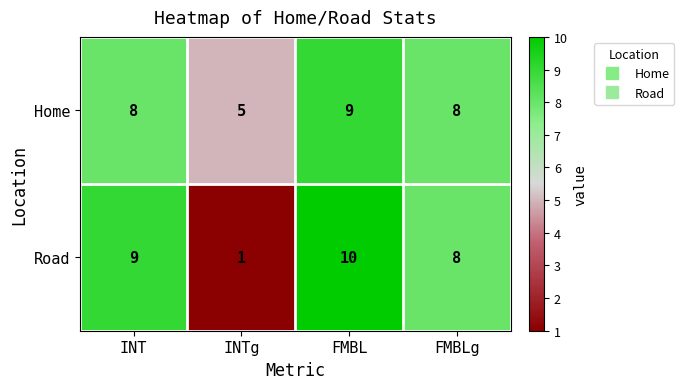

What is the difference between the highest and lowest values at INT?

1